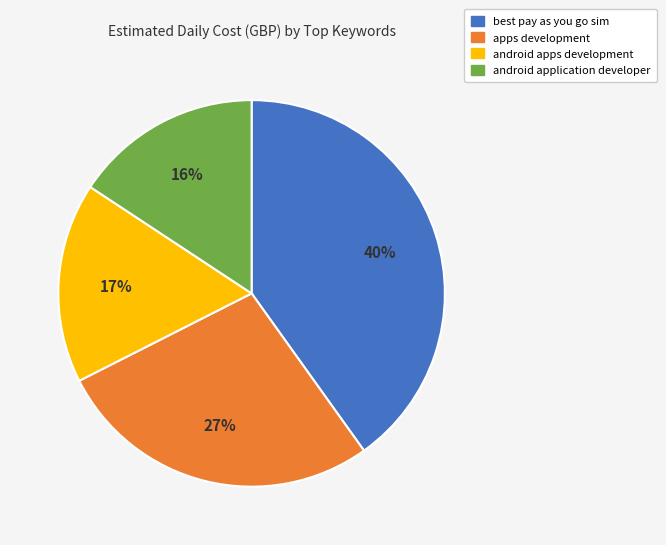

Count the number of slices in the pie.

4